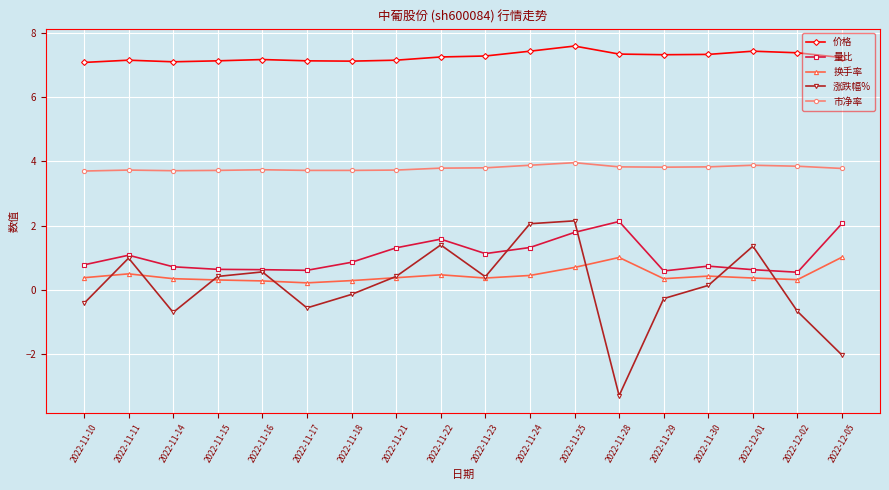

Is the value of 市净率 at 2022-11-21 greater than the value of 量比 at 2022-12-01?

Yes